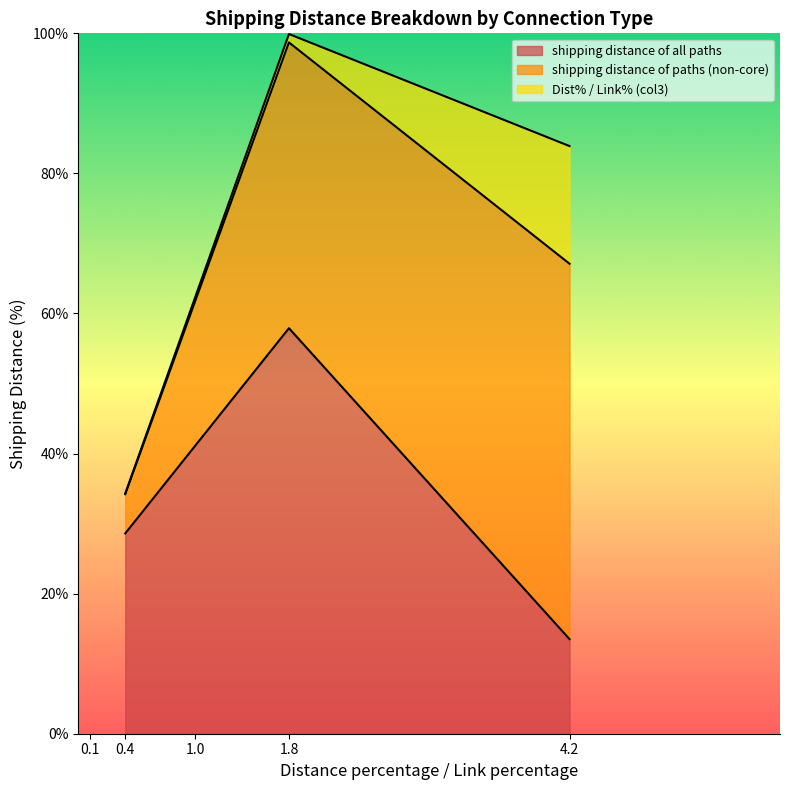

What is the minimum value for shipping distance of all paths?

13.5